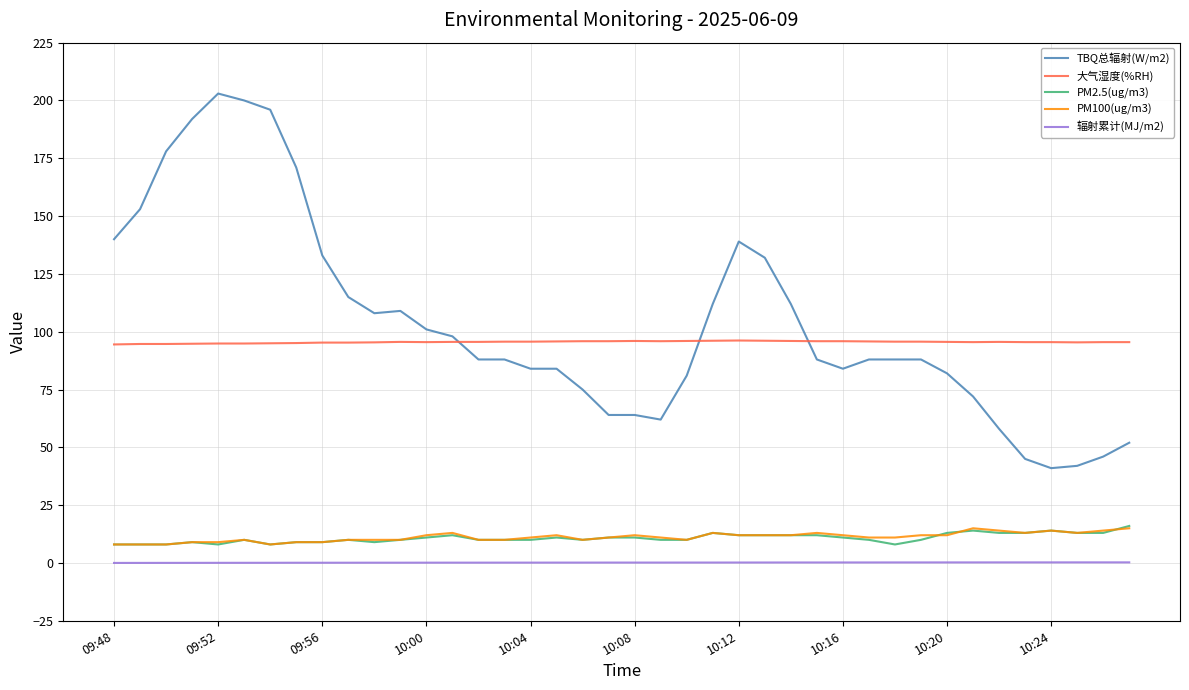

True or false: PM2.5(ug/m3) and 大气湿度(%RH) intersect in this chart.

False